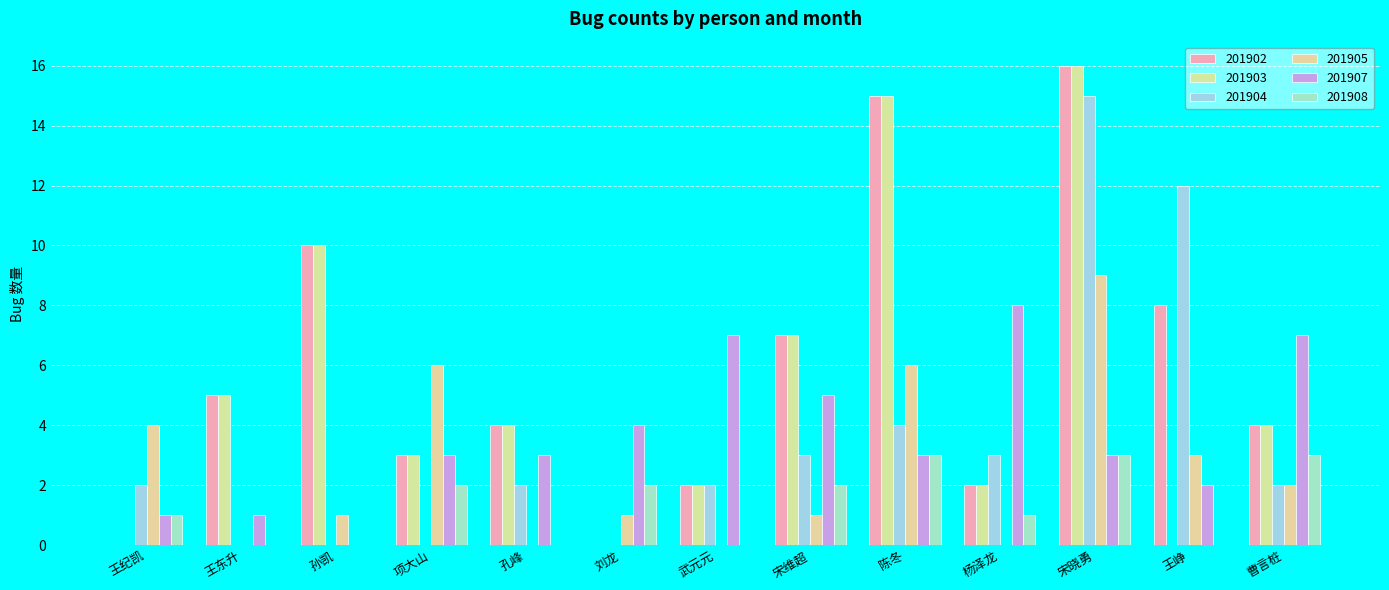

What is the spread (max minus min) of values at 孙凯?

10